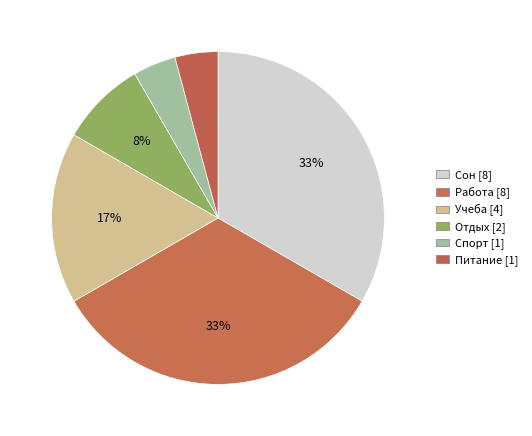

What percentage do Учеба and Сон together represent?

50.0%